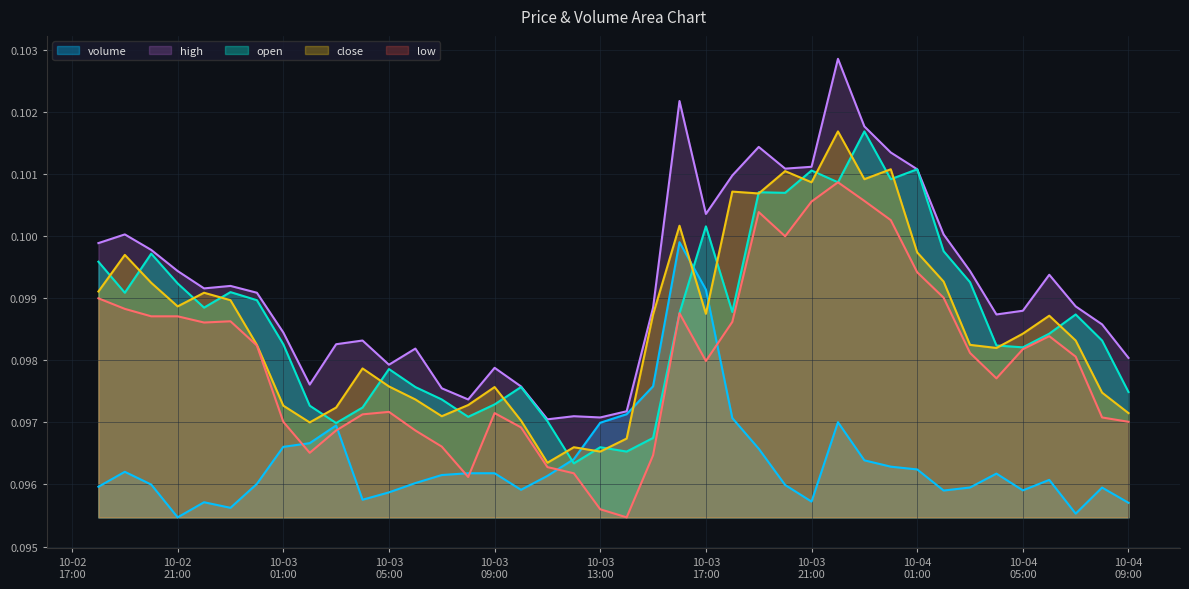

How many interior local peaks does the close series have?

11